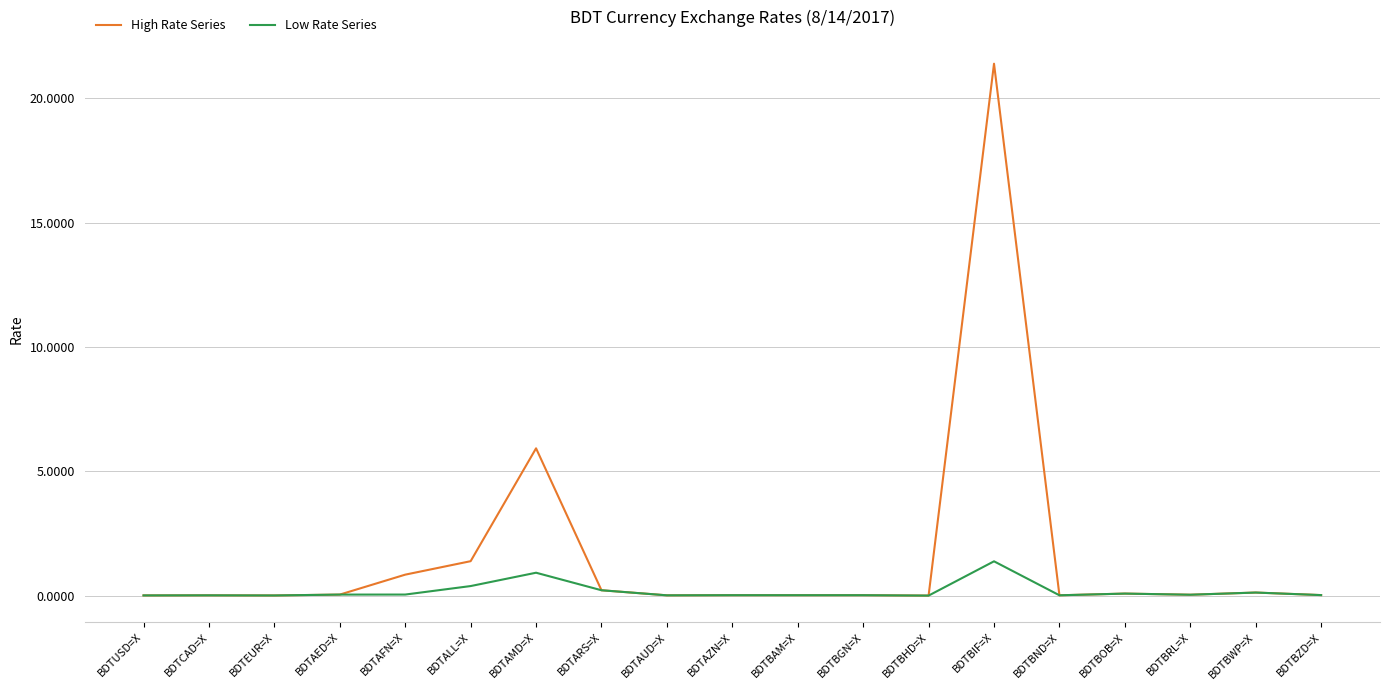

Rank the series by their average value, from highest to lowest.

High Rate Series, Low Rate Series